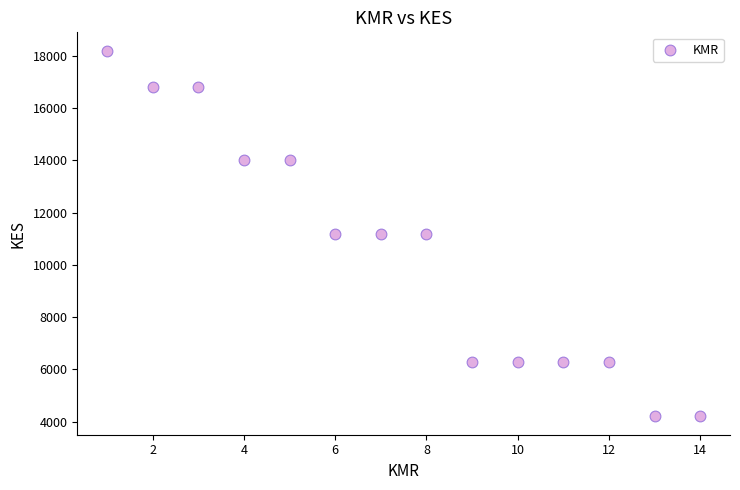

What is the range of Y values (max minus min)?

14000